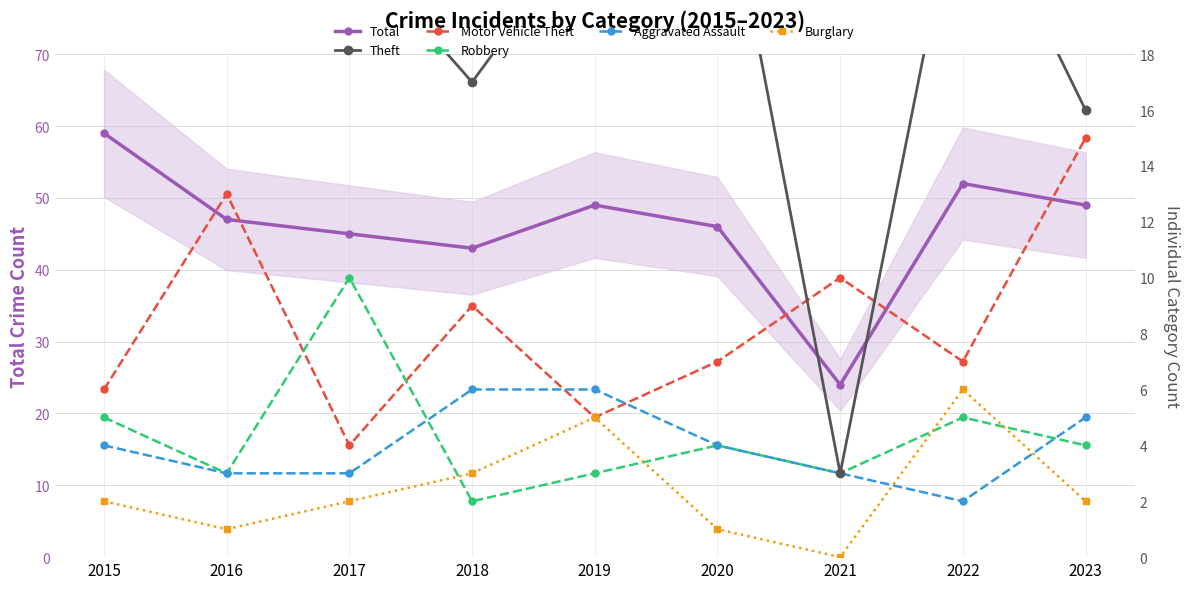

List the series in order of their peak value, lowest first.

Aggravated Assault, Burglary, Robbery, Motor Vehicle Theft, Theft, Total